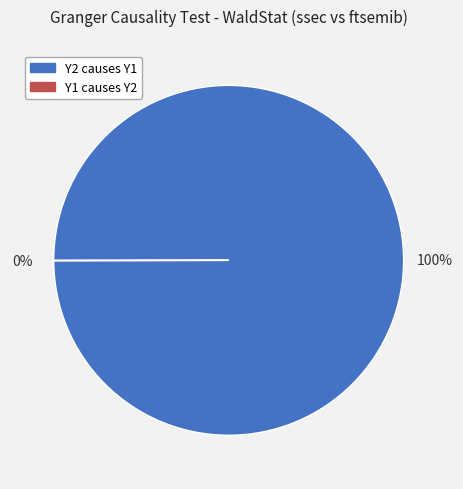

What percentage is the Y2 causes Y1 slice, to the nearest percent?

100%